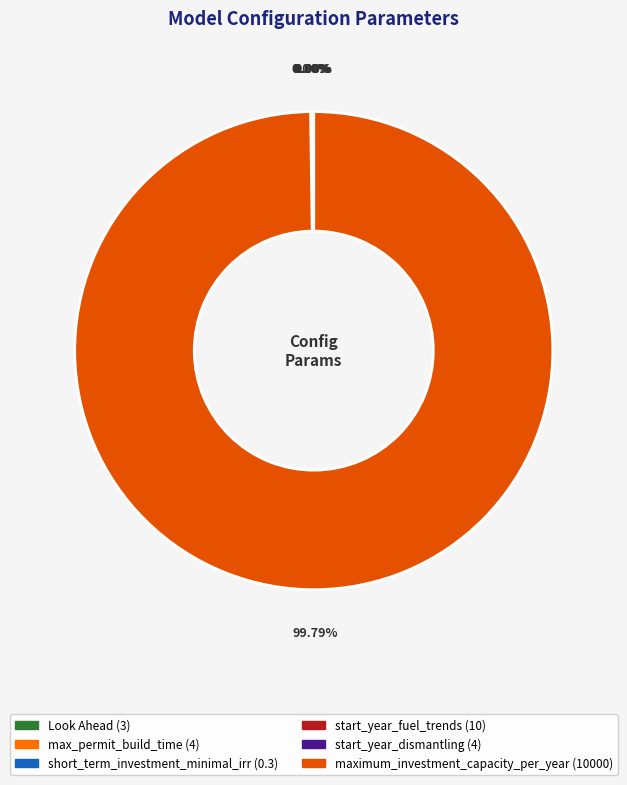

The max_permit_build_time slice represents 1% of the pie. True or false?

False